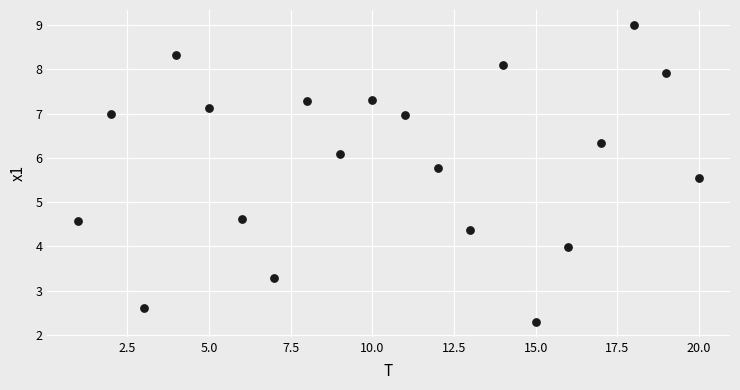

What is the range of X values (max minus min)?

19.0